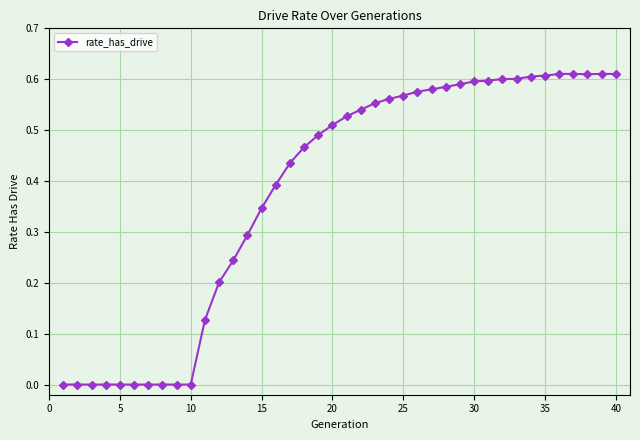

What is the sum of all values?

15.2